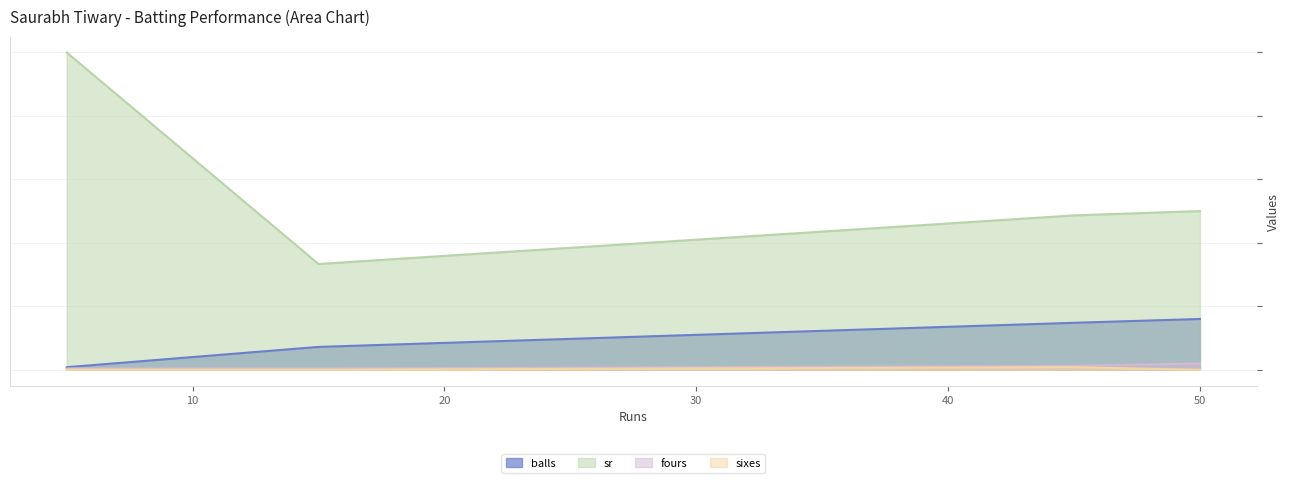

Between 45 and 50, which series saw the biggest shift?

sr